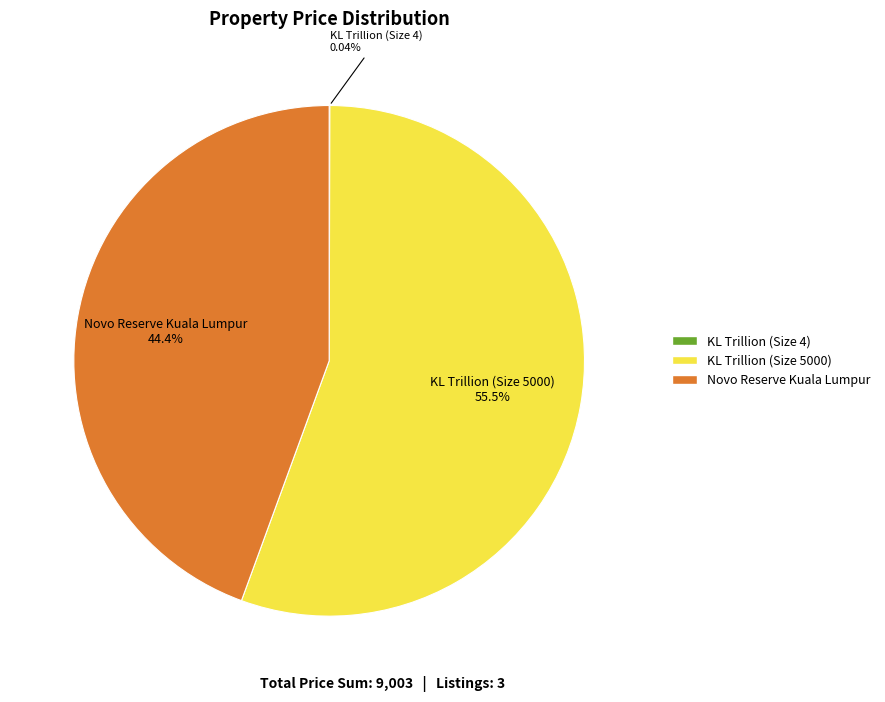

Which slice is the largest?

KL Trillion (Size 5000)